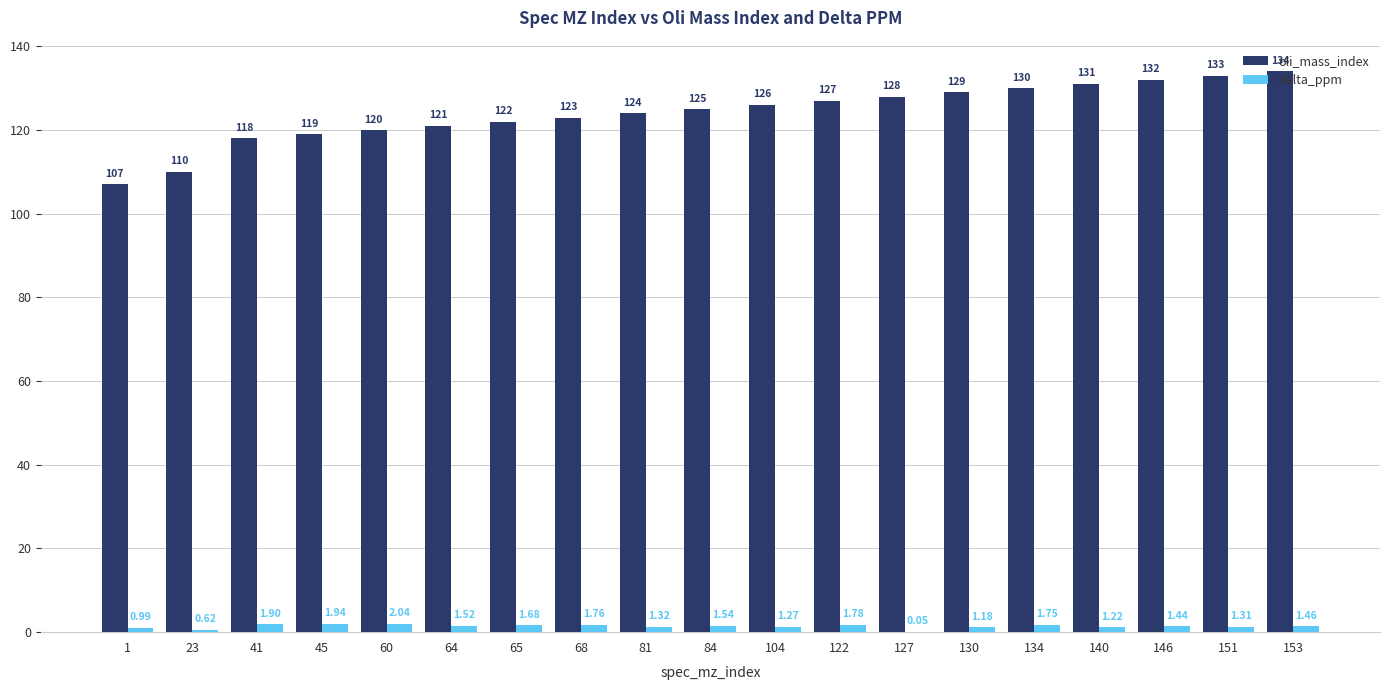

Which series changed the most between 104 and 151?

oli_mass_index